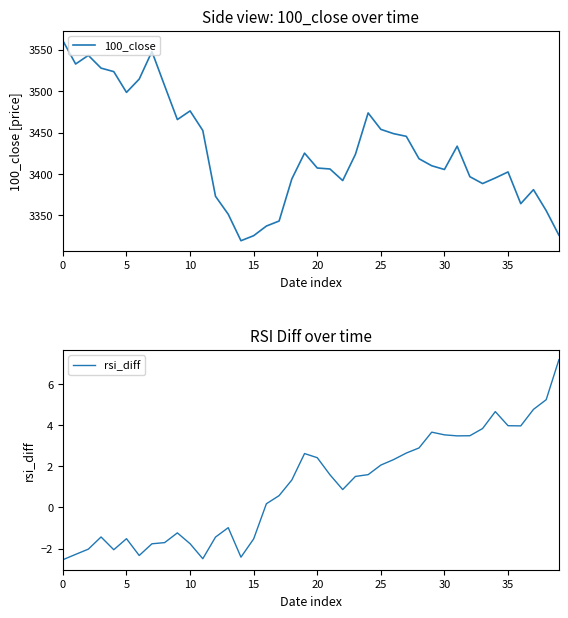

Reading left to right, extract all data points from this chart.

100_close: 3561.0	3532.9	3543.3	3527.9	3523.7	3498.6	3514.7	3547.9	3506.6	3465.8	3476.2	3452.6	3373.1	3351.5	3319.5	3325.6	3337.2	3343.3	3394.1	3425.3	3407.3	3406.1	3392.1	3423.8	3473.8	3454.0	3448.8	3445.6	3418.5	3410.0	3405.5	3433.7	3396.8	3388.5	3395.3	3402.6	3364.2	3381.2	3355.9	3326.2
rsi_diff: -2.5	-2.3	-2.0	-1.4	-2.1	-1.5	-2.3	-1.8	-1.7	-1.2	-1.8	-2.5	-1.4	-1.0	-2.4	-1.5	0.2	0.6	1.3	2.6	2.4	1.6	0.9	1.5	1.6	2.1	2.3	2.6	2.9	3.7	3.5	3.5	3.5	3.8	4.7	4.0	4.0	4.8	5.2	7.2